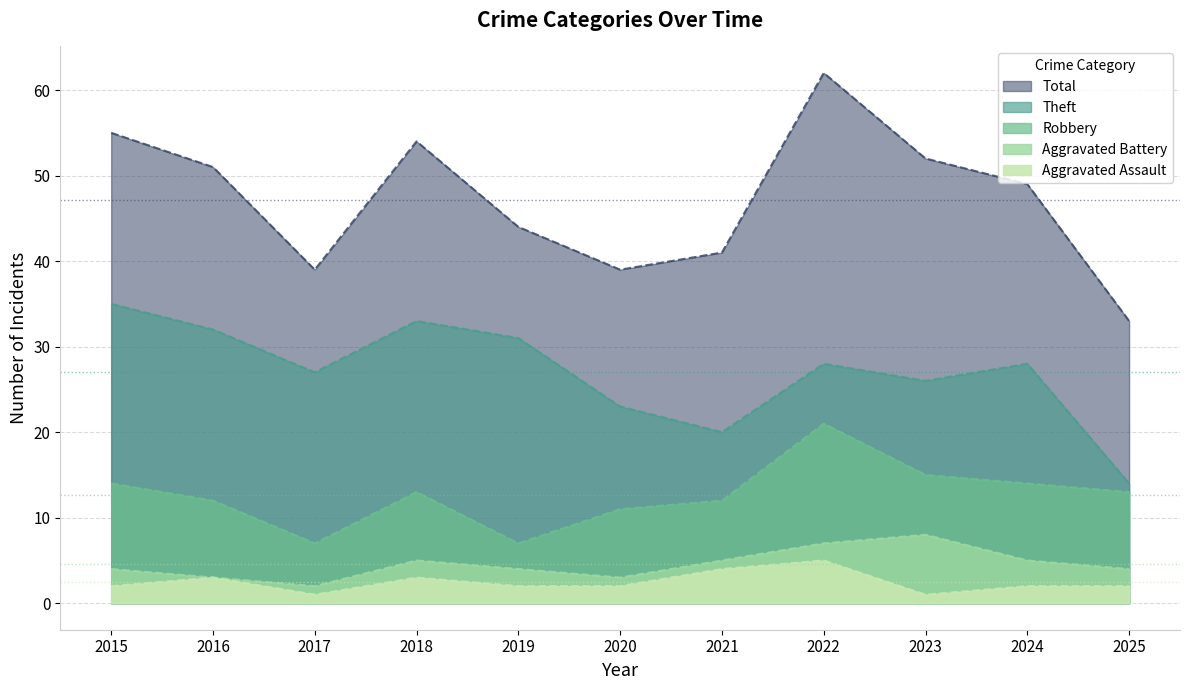

At which category does the chart reach its peak across all series?

2022